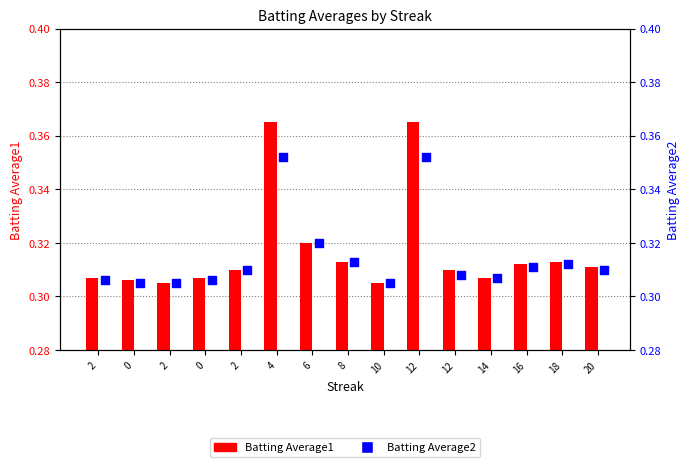

Which series has the largest Y range (max minus min)?

Batting Average1